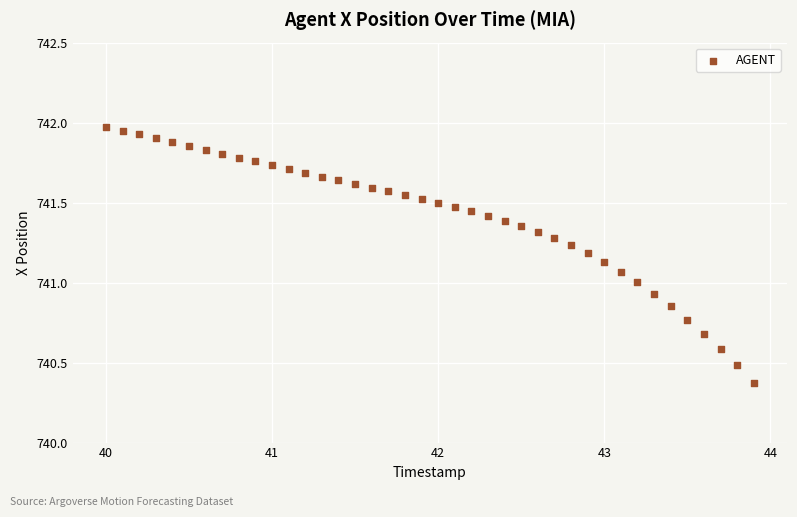

What is the range of Y values (max minus min)?

1.6